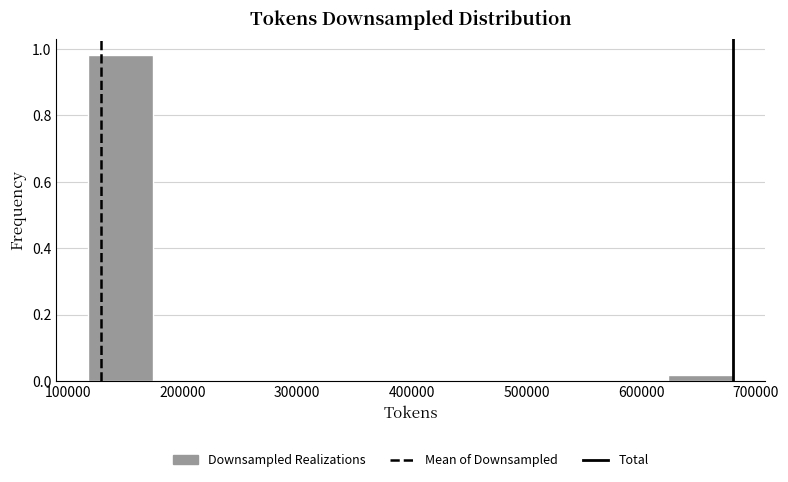

How tall is the bar that spans 120000 to 170000 on the x-axis? Neither the bar edges nor the heights are printed on the chart, so give them approximately, as read against the axes.

0.98